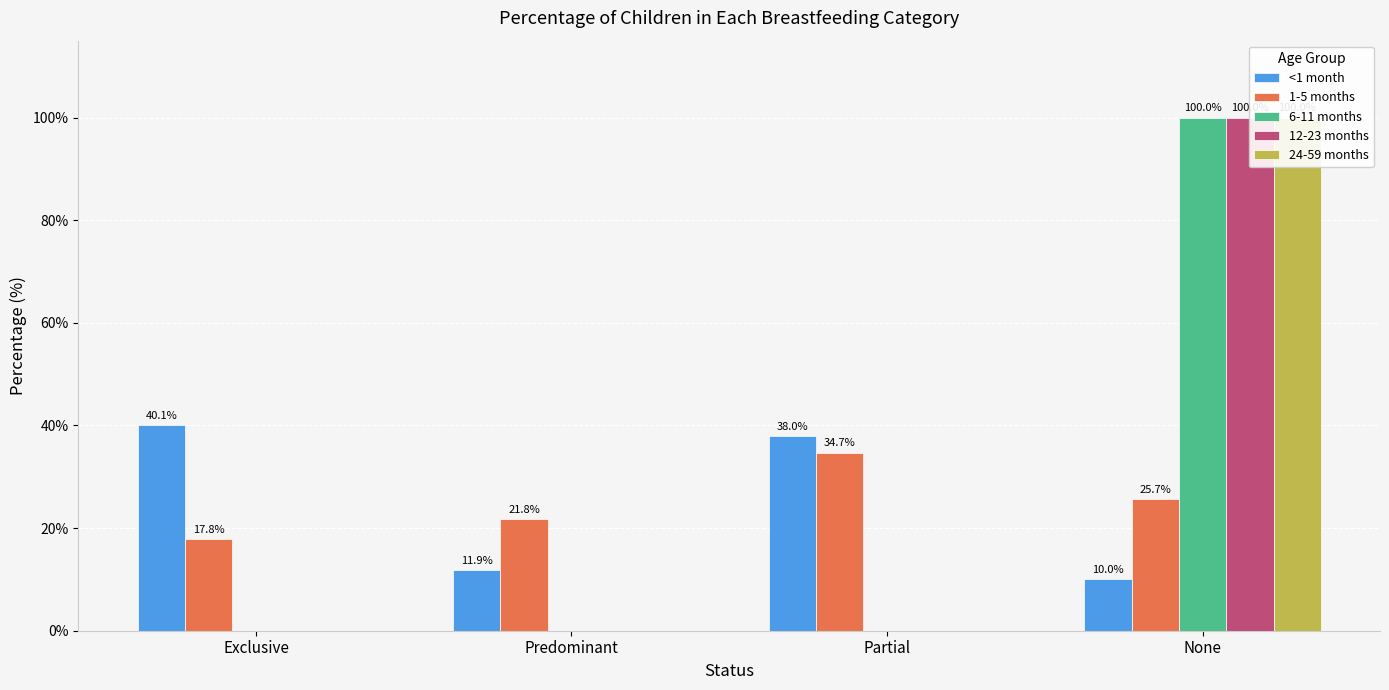

Rank the series by their maximum value, from lowest to highest.

1-5 months, <1 month, 6-11 months, 12-23 months, 24-59 months